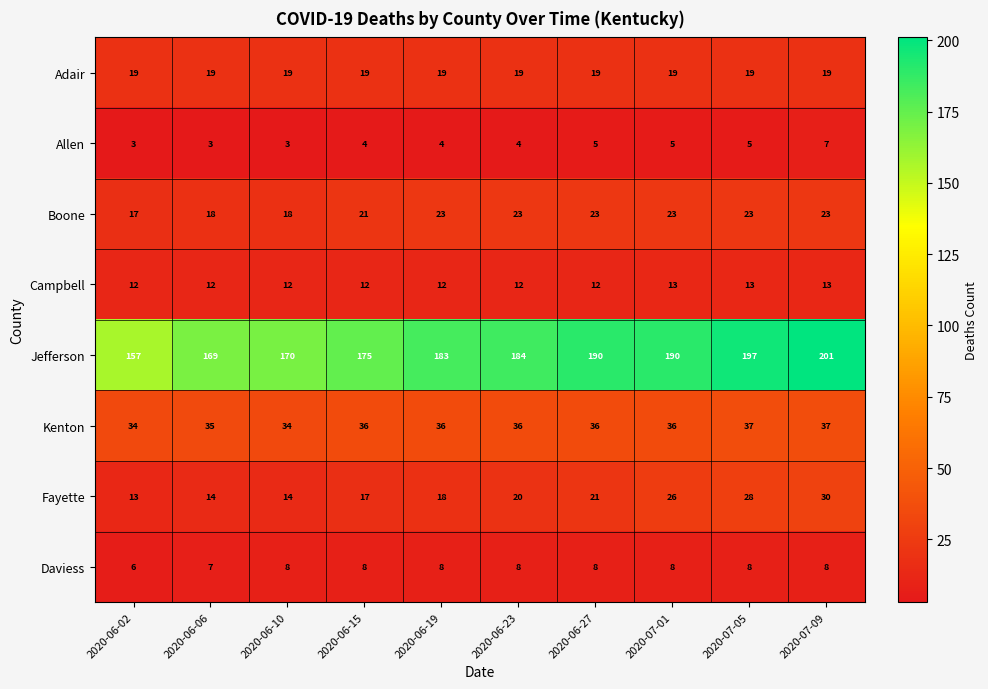

What is the difference between the maximum and second lowest values in the Jefferson series?

32